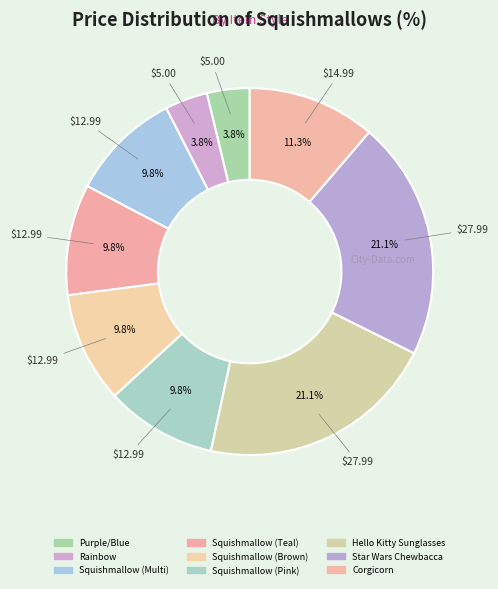

Between Squishmallow (Pink) and Corgicorn, which is larger?

Corgicorn